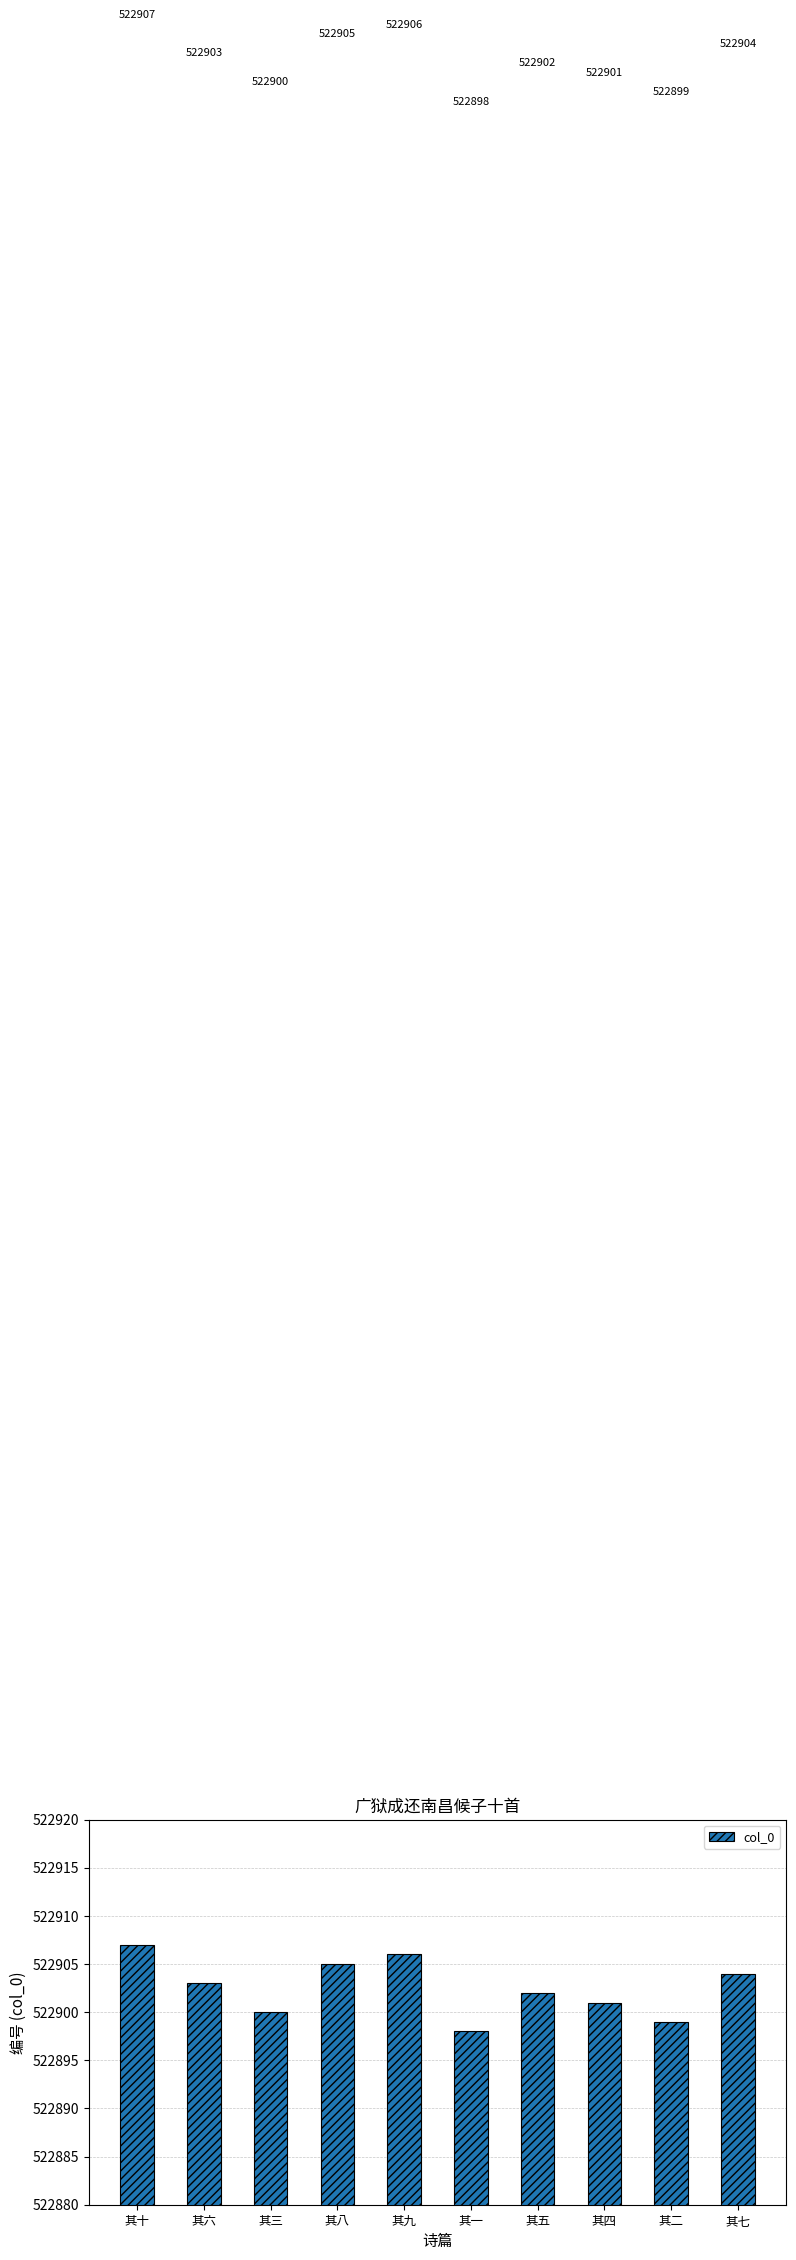

Rank the categories by value from highest to lowest.

其十, 其九, 其八, 其七, 其六, 其五, 其四, 其三, 其二, 其一